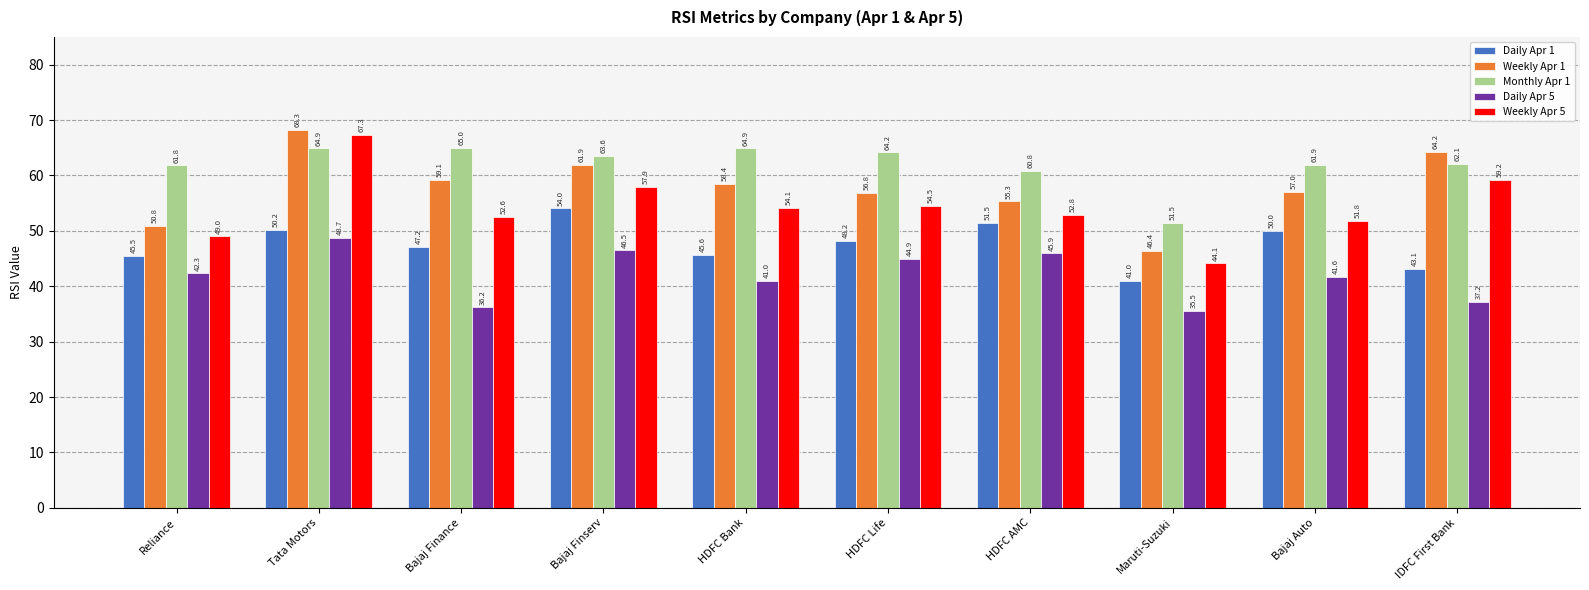

Count the number of categories in the chart.

10